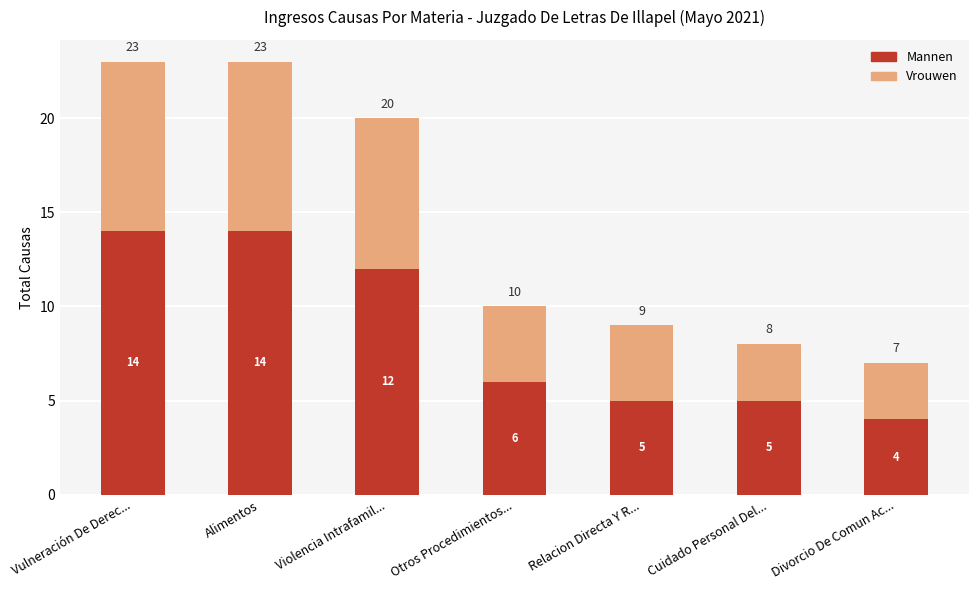

Reading left to right, list the values for the Mannen series.

14	14	12	6	5	5	4